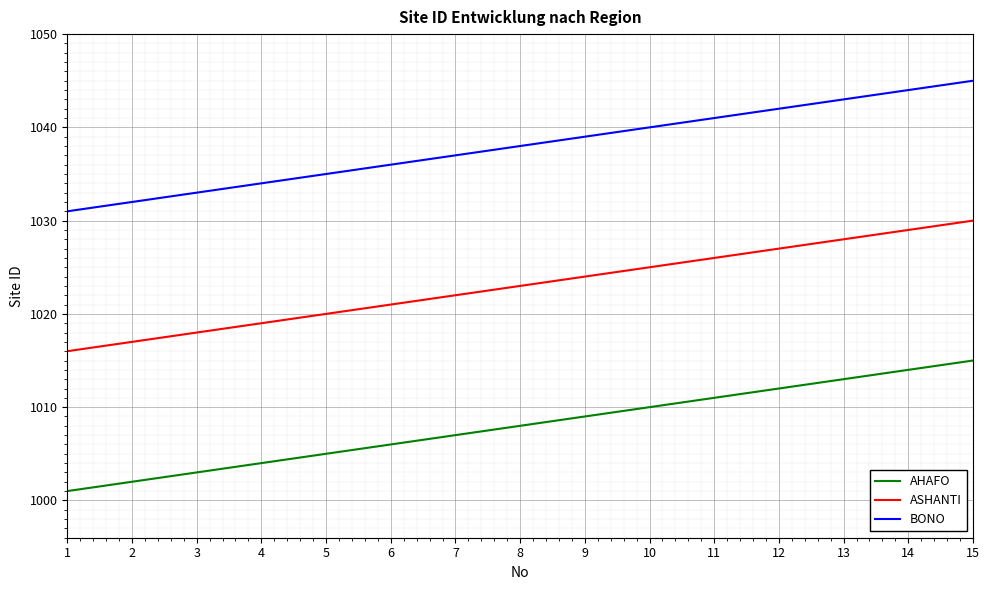

The AHAFO series shows 1507 at 14. True or false?

False